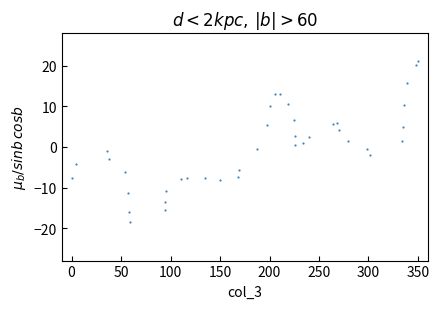

What is the range of Y values (max minus min)?

39.6